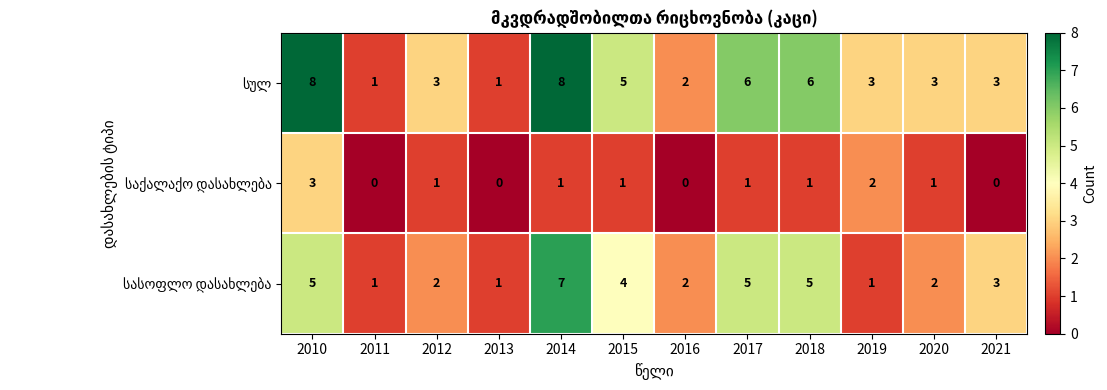

What is the total value across all series at 2019?

6